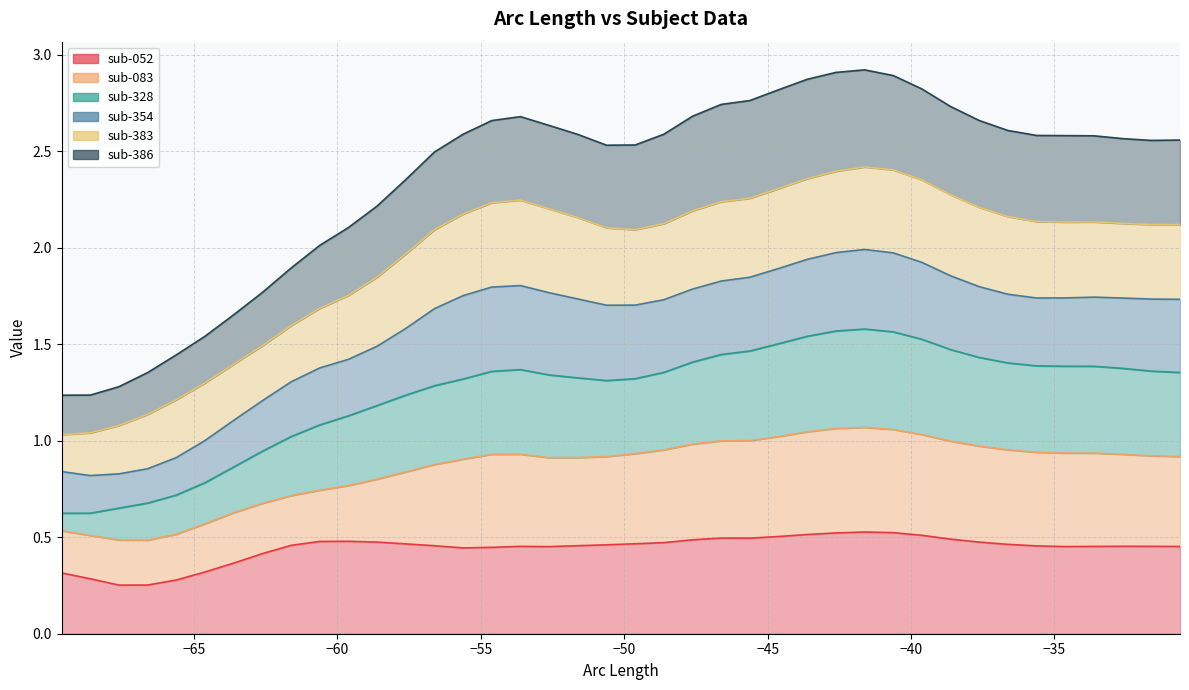

What is the average value of the sub-052 series?

0.4